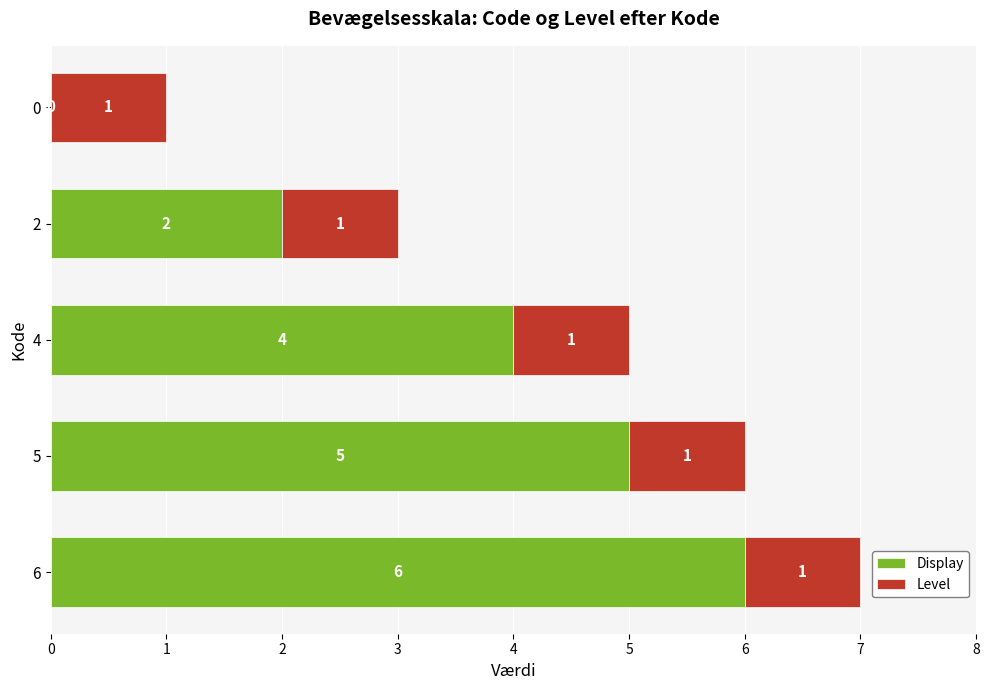

The value of Display at 5 is 5. True or false?

True